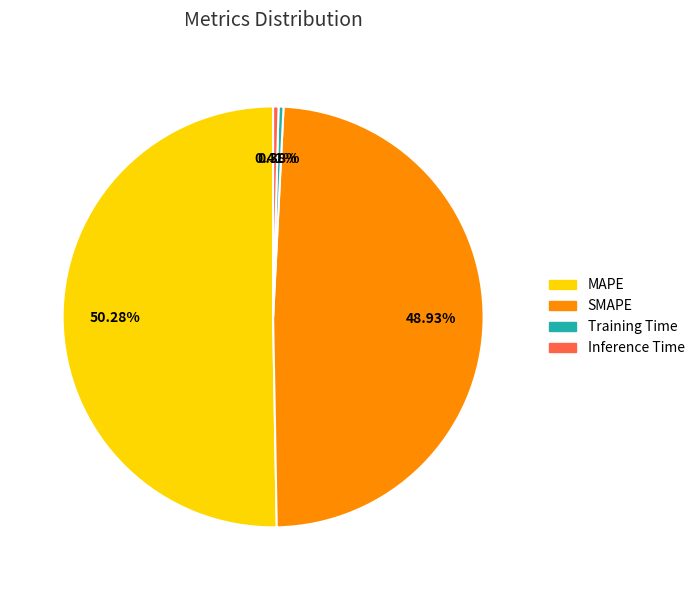

Count the number of slices in the pie.

4